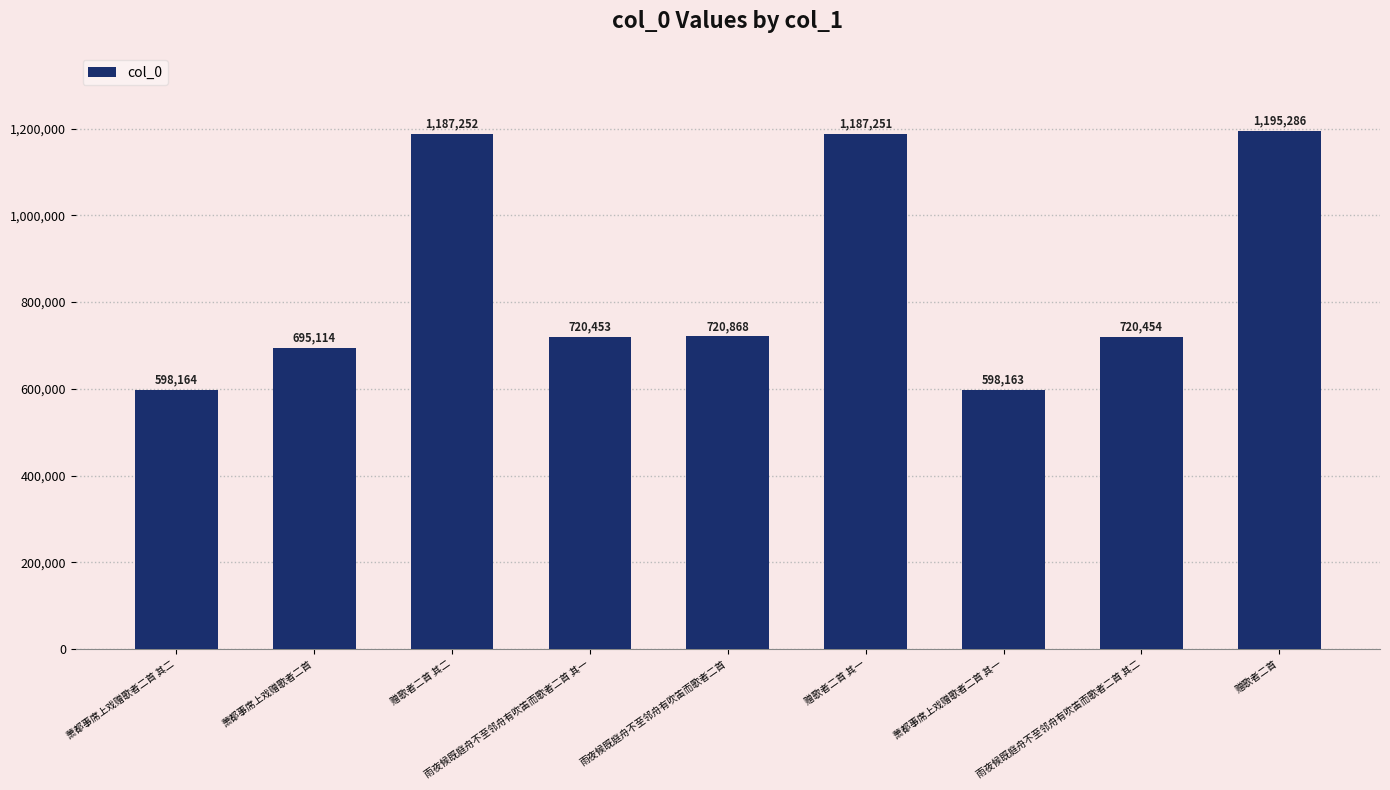

Read the value at 赠歌者二首 其一.

1187251